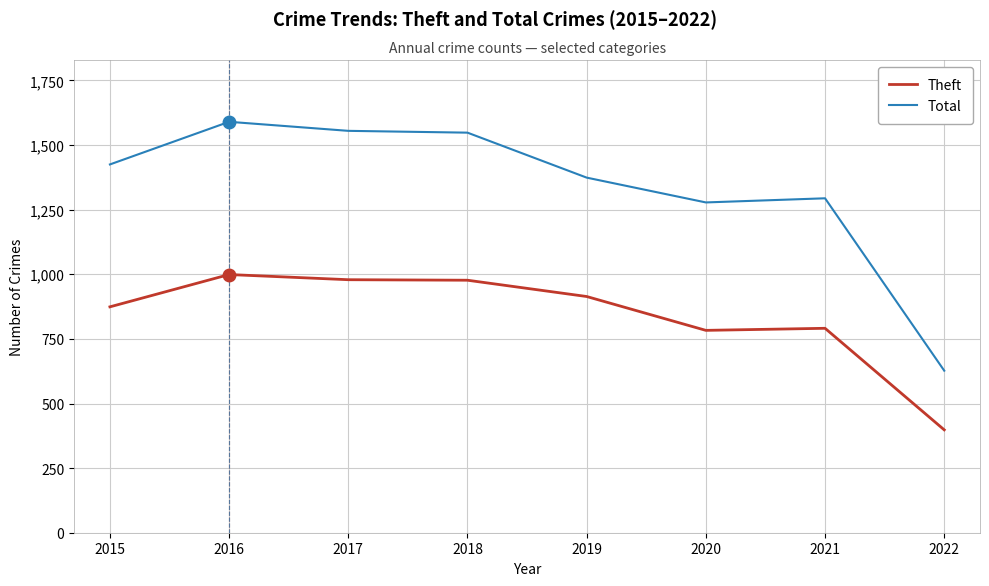

At which category is the sum across all series the highest?

2016